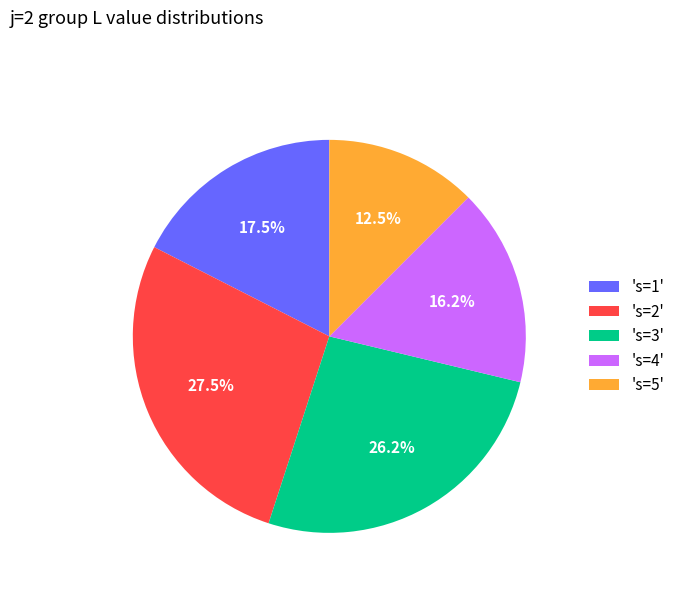

Rank the categories by value from highest to lowest.

's=2', 's=3', 's=1', 's=4', 's=5'